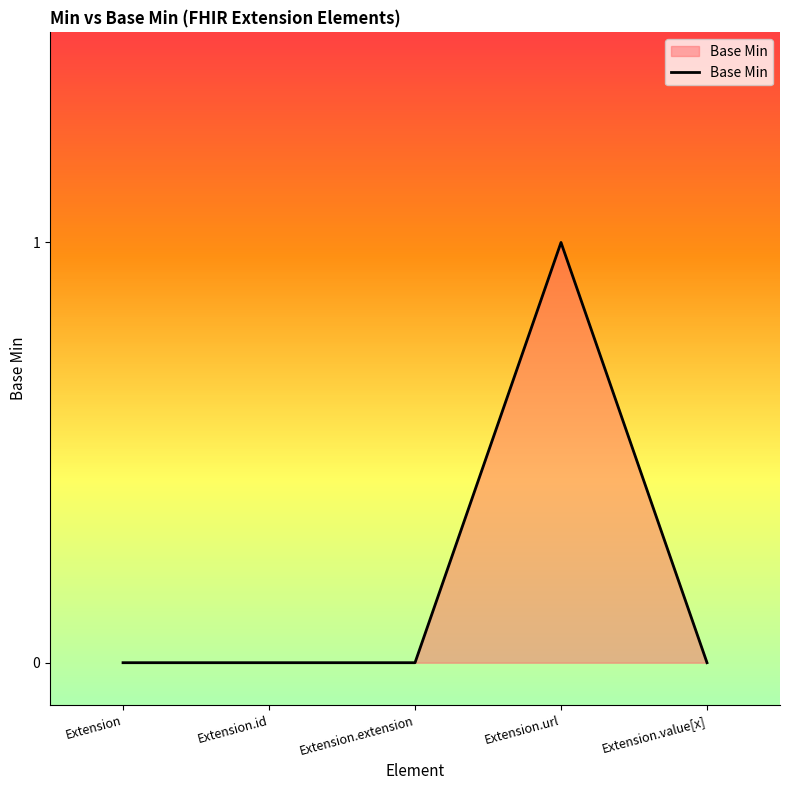

What is the greatest value displayed?

1